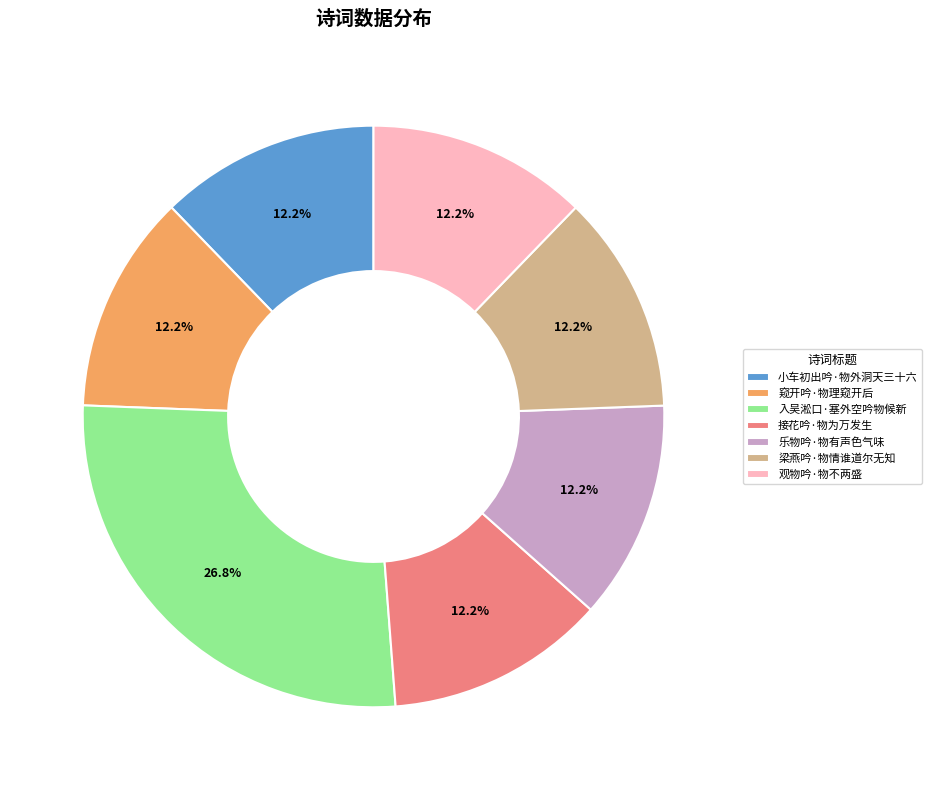

The 小车初出吟·物外洞天三十六 slice represents 12% of the pie. True or false?

True